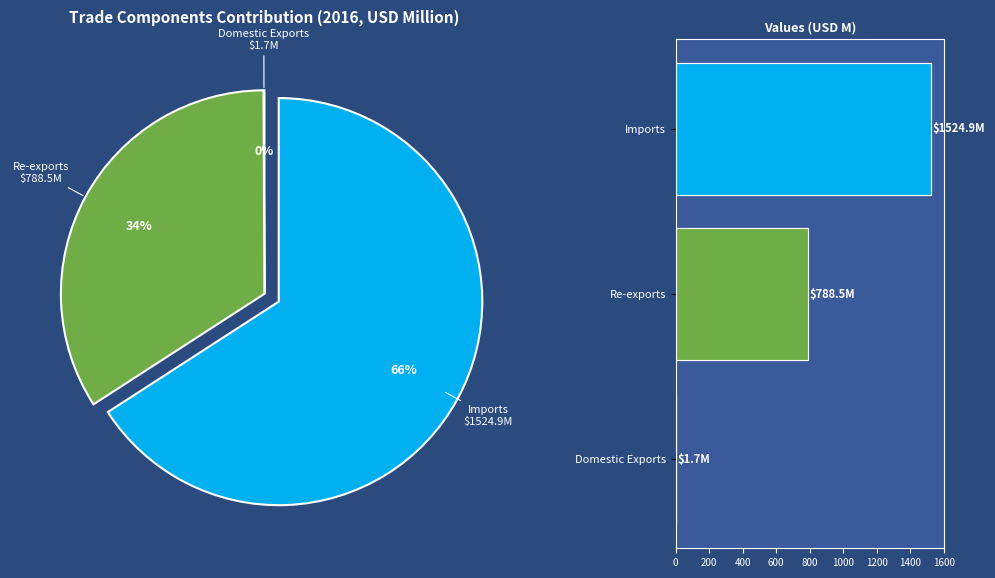

How many segments does this pie chart have?

3